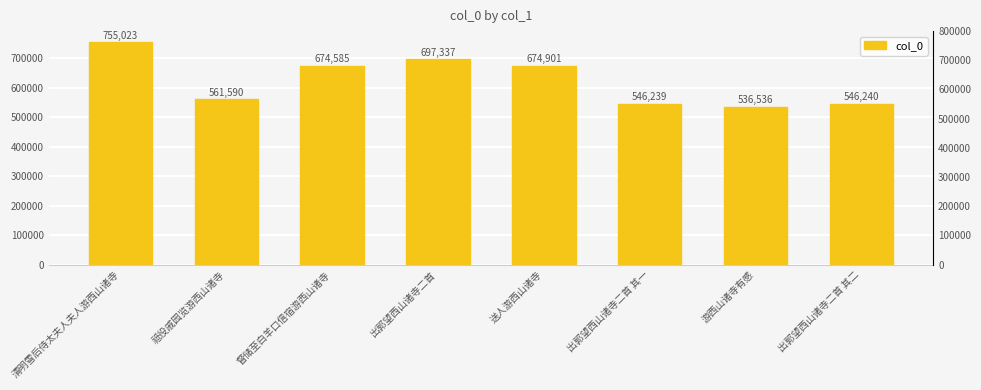

Rank the categories by value from highest to lowest.

清明雪后侍太夫人夫人游西山诸寺, 出郭望西山诸寺二首, 送人游西山诸寺, 督储至白羊口信宿游西山诸寺, 祗役戚园览游西山诸寺, 出郭望西山诸寺二首 其二, 出郭望西山诸寺二首 其一, 游西山诸寺有感